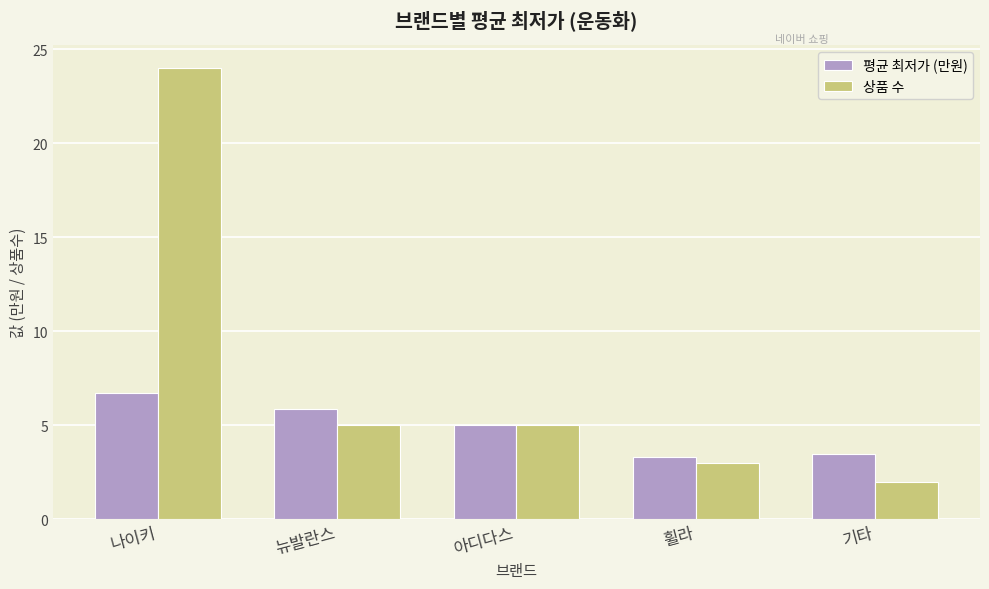

Reading left to right, transcribe all the data shown in this chart.

평균 최저가 (만원): 6.7	5.9	5.0	3.3	3.5
상품 수: 24.0	5.0	5.0	3.0	2.0